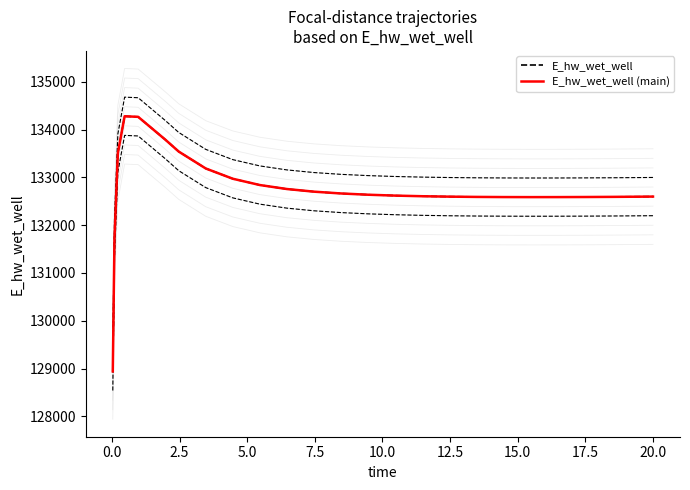

What is the greatest value displayed?

134278.6